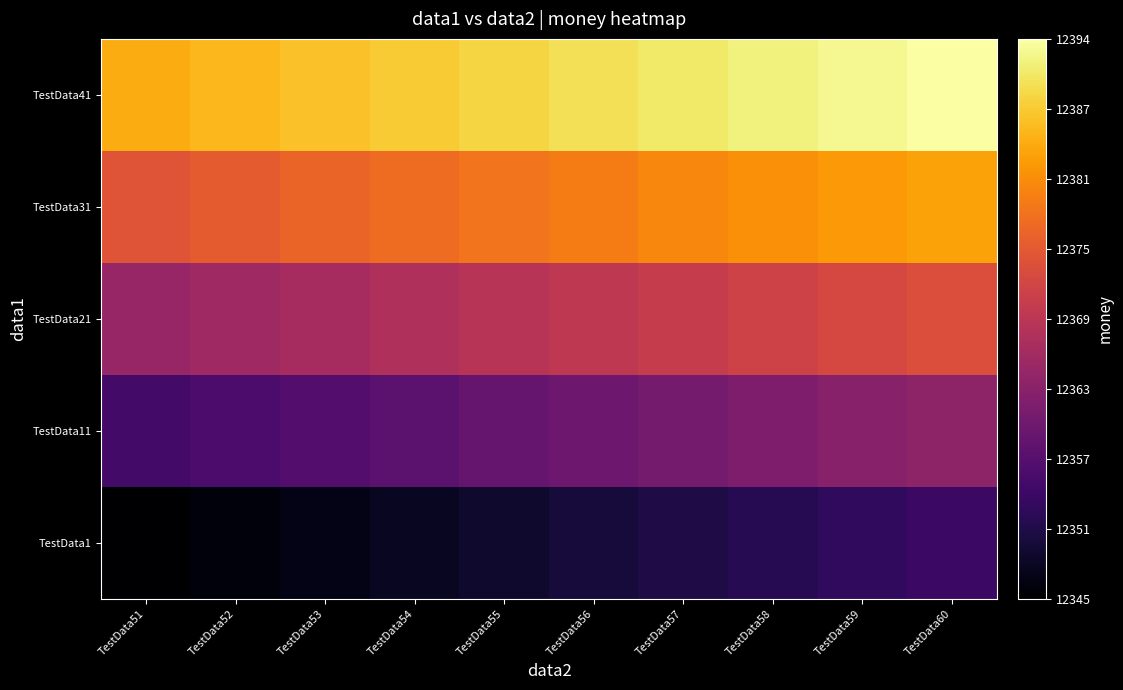

What is the difference between the highest and lowest values at TestData60?

40